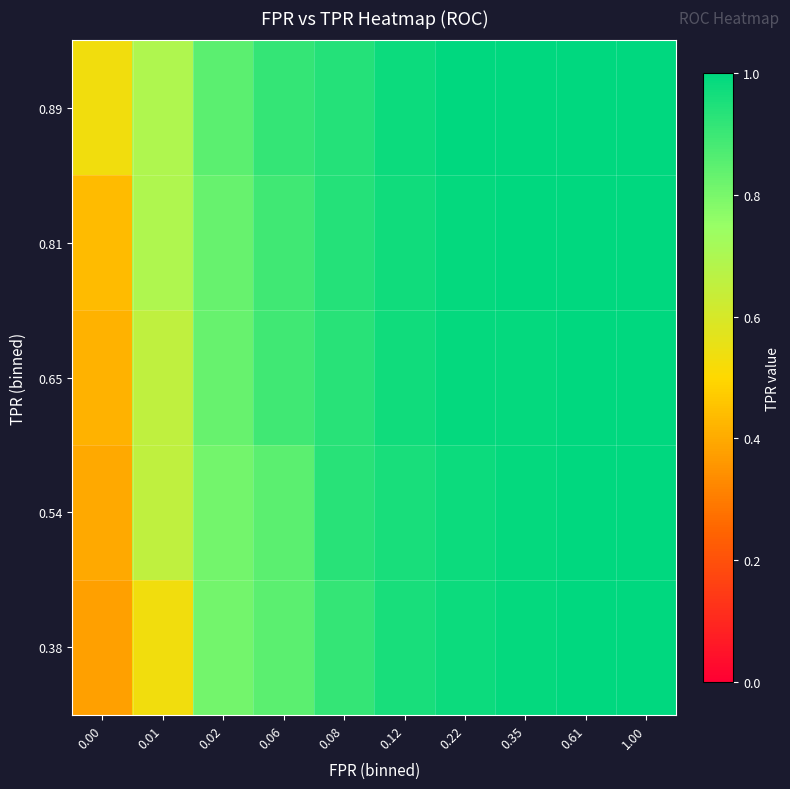

Reading left to right, list all the values displayed in this chart.

0.38: 0.00=0.4	0.01=0.5	0.02=0.8	0.06=0.9	0.08=0.9	0.12=1.0	0.22=1.0	0.35=1.0	0.61=1.0	1.00=1.0
0.54: 0.00=0.4	0.01=0.7	0.02=0.8	0.06=0.9	0.08=0.9	0.12=1.0	0.22=1.0	0.35=1.0	0.61=1.0	1.00=1.0
0.65: 0.00=0.4	0.01=0.7	0.02=0.8	0.06=0.9	0.08=0.9	0.12=1.0	0.22=1.0	0.35=1.0	0.61=1.0	1.00=1.0
0.81: 0.00=0.4	0.01=0.7	0.02=0.8	0.06=0.9	0.08=0.9	0.12=1.0	0.22=1.0	0.35=1.0	0.61=1.0	1.00=1.0
0.89: 0.00=0.5	0.01=0.7	0.02=0.9	0.06=0.9	0.08=0.9	0.12=1.0	0.22=1.0	0.35=1.0	0.61=1.0	1.00=1.0